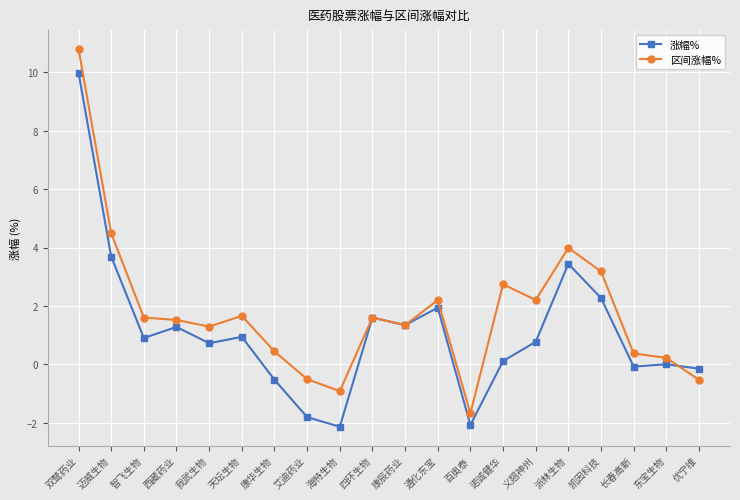

Rank the series by their maximum value, from highest to lowest.

区间涨幅%, 涨幅%